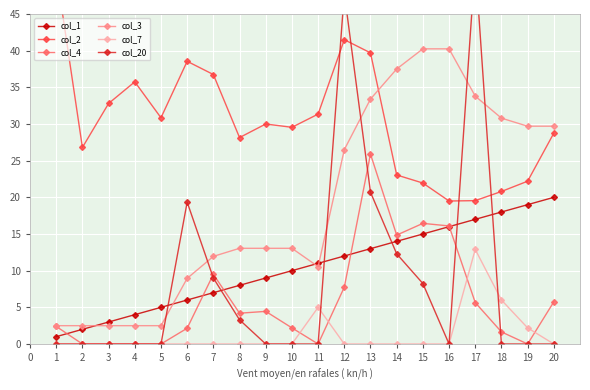

The value of col_4 at 16 is 22.2. True or false?

False